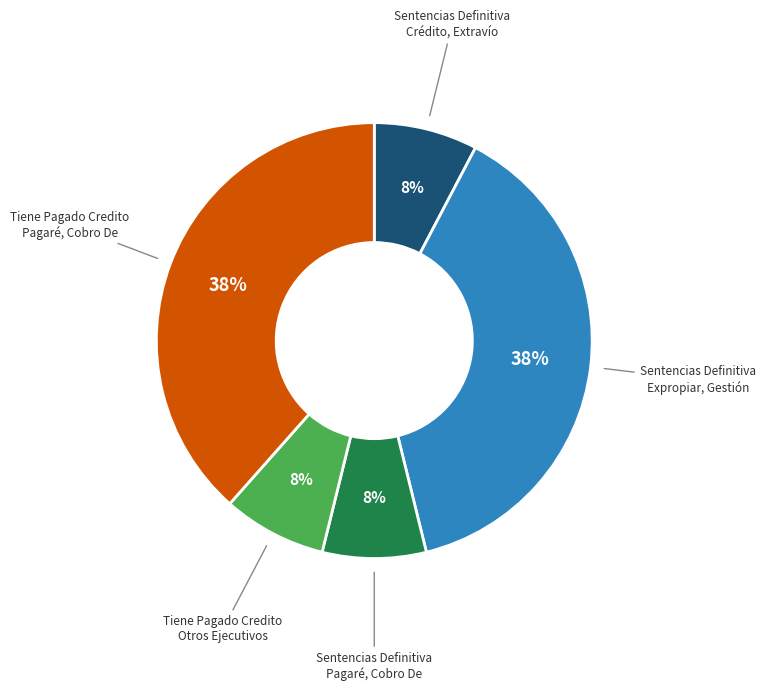

Does any single category account for the majority?

No